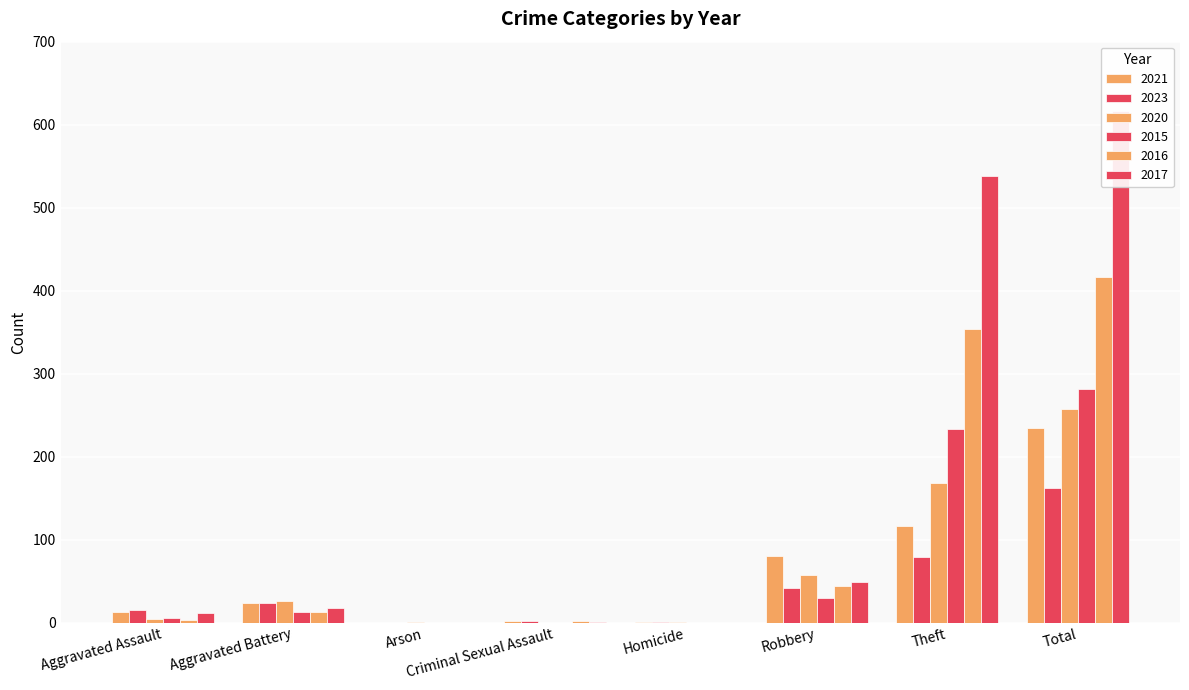

What is the difference between the second highest and minimum values in the 2016 series?

354